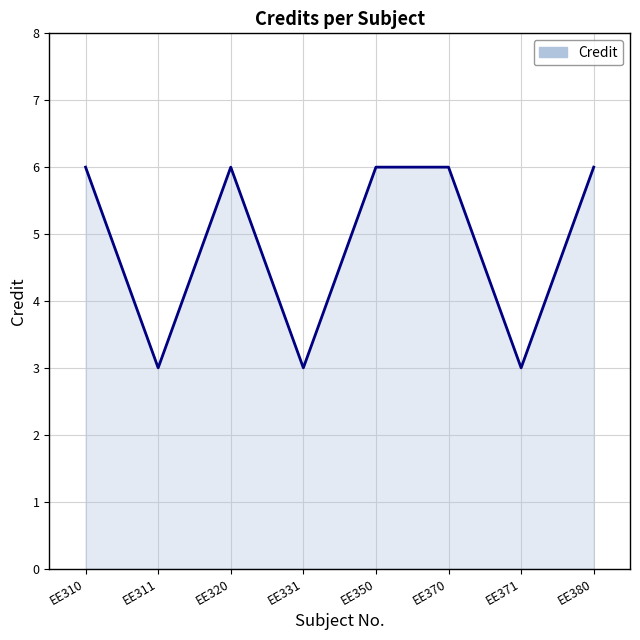

Read the value at EE370.

6